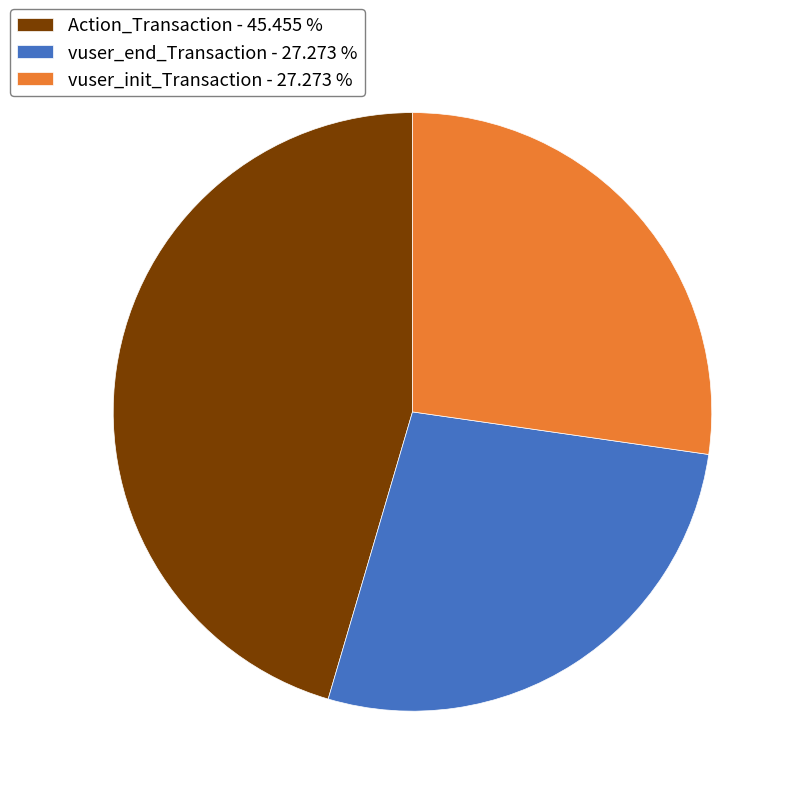

Is it true that vuser_end_Transaction is 27% of the pie?

True